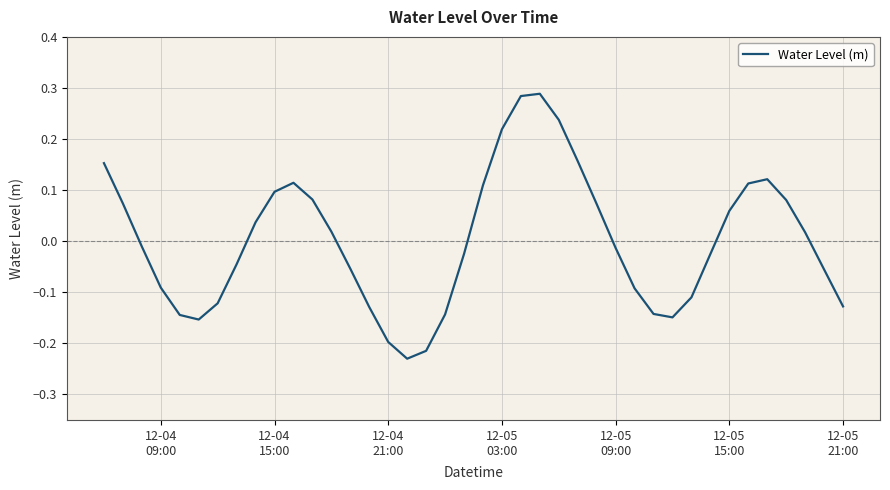

What is the difference between the maximum and minimum values?

0.5